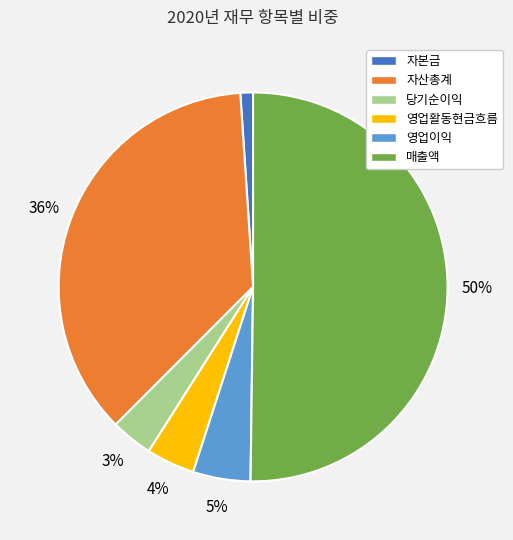

Which slice is the largest?

매출액